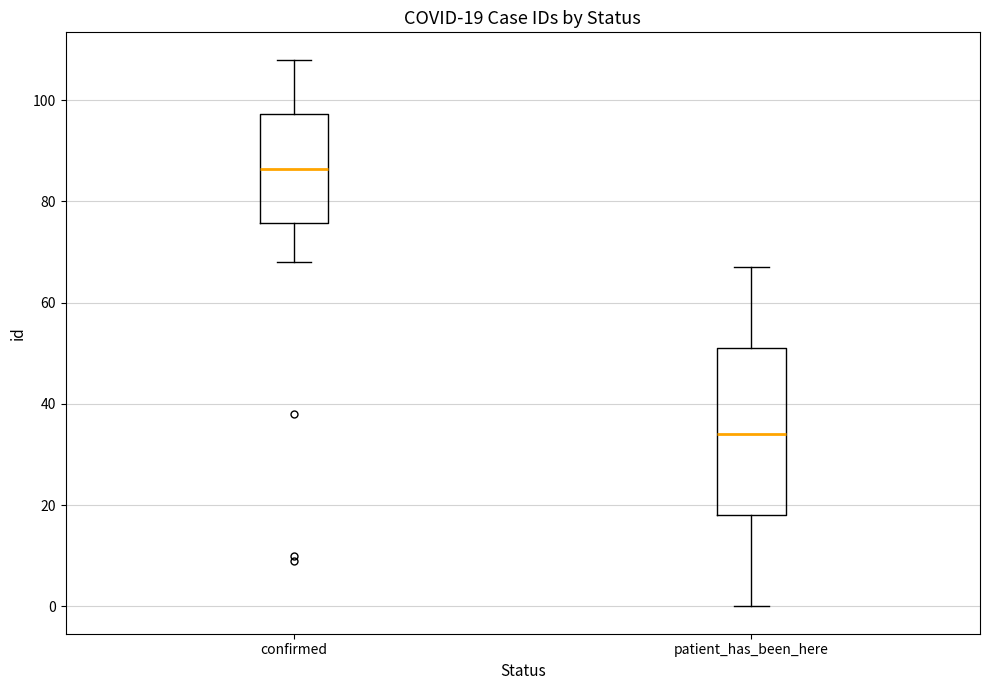

Which box's median line is the highest?

confirmed